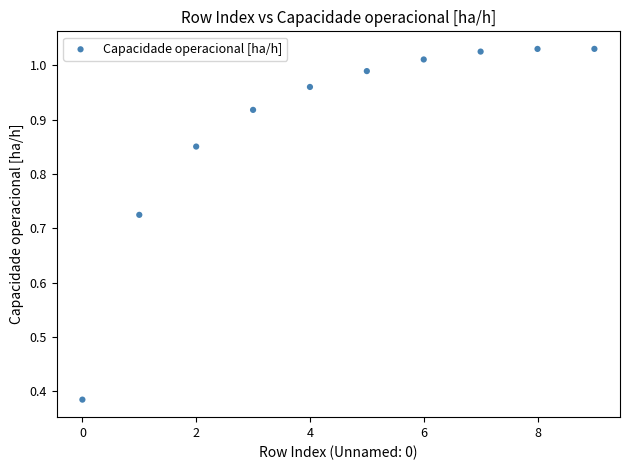

What is the range of Y values (max minus min)?

0.6